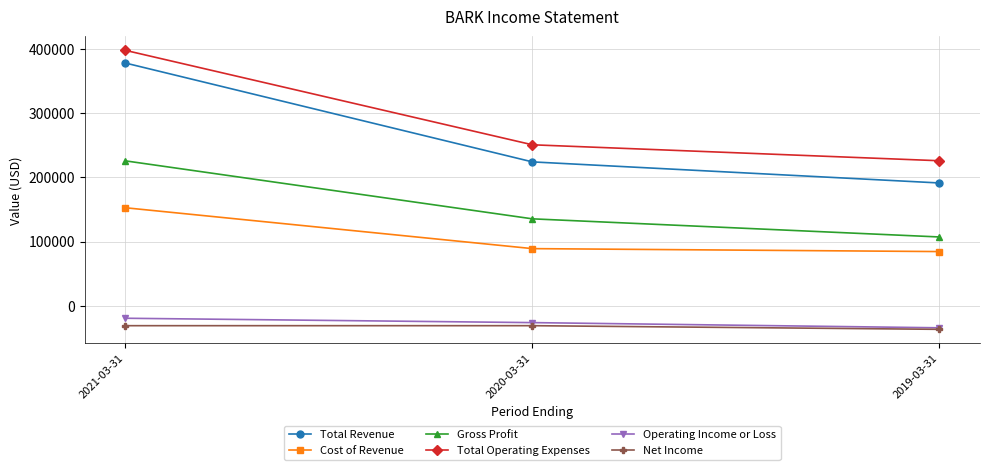

At which label does Cost of Revenue first exceed 88900?

2021-03-31